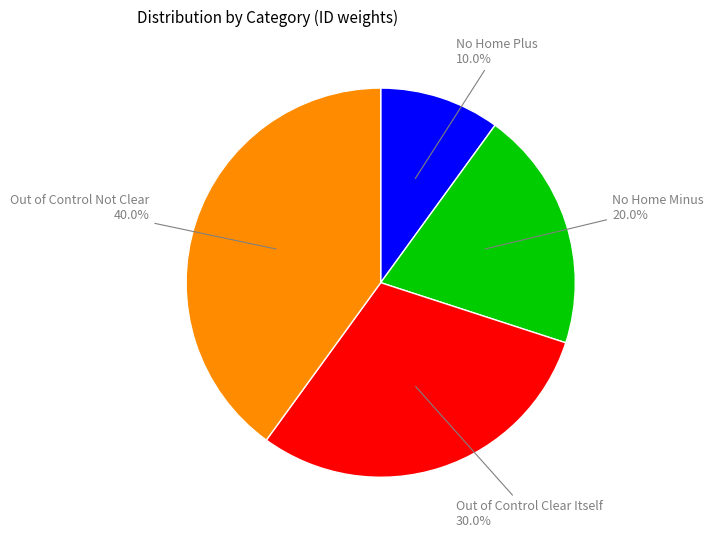

To the nearest percent, what is the difference between the largest and smallest slice percentages?

30%